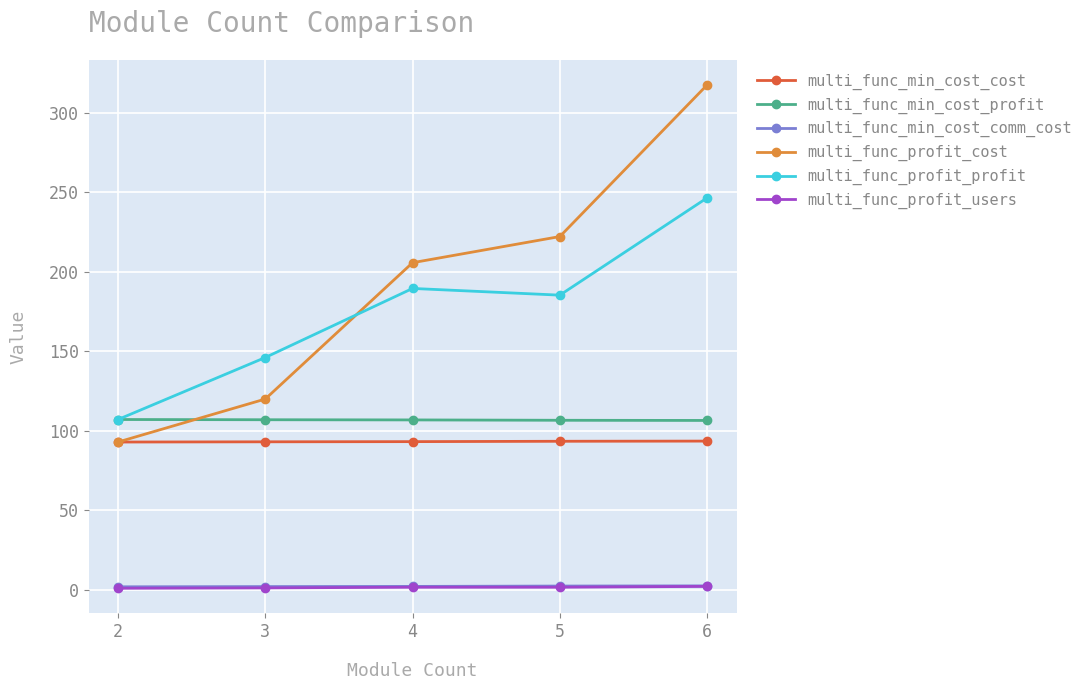

In multi_func_profit_profit, how many points are lower than both neighbors (excluding endpoints)?

1